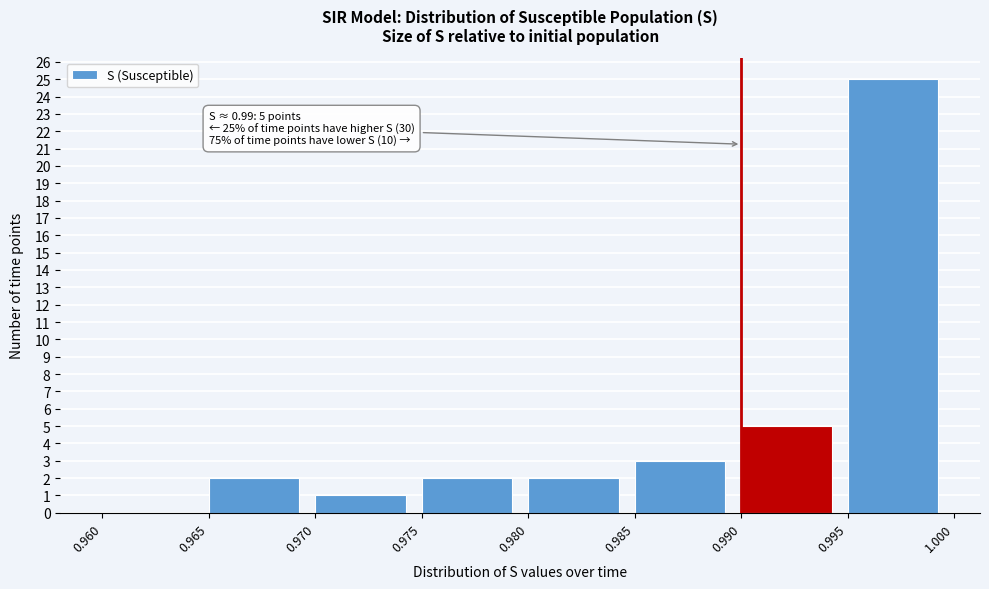

Which range on the x-axis has the tallest bar?

0.995 to 1.000